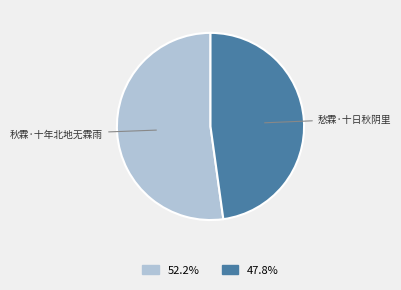

Is there a majority slice in this chart?

Yes